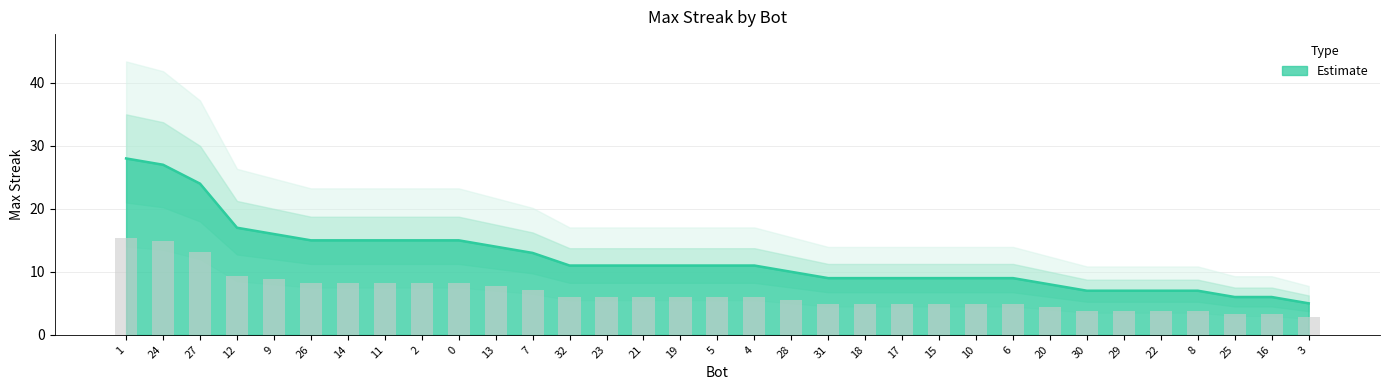

At which label is the value closest to 16?

9